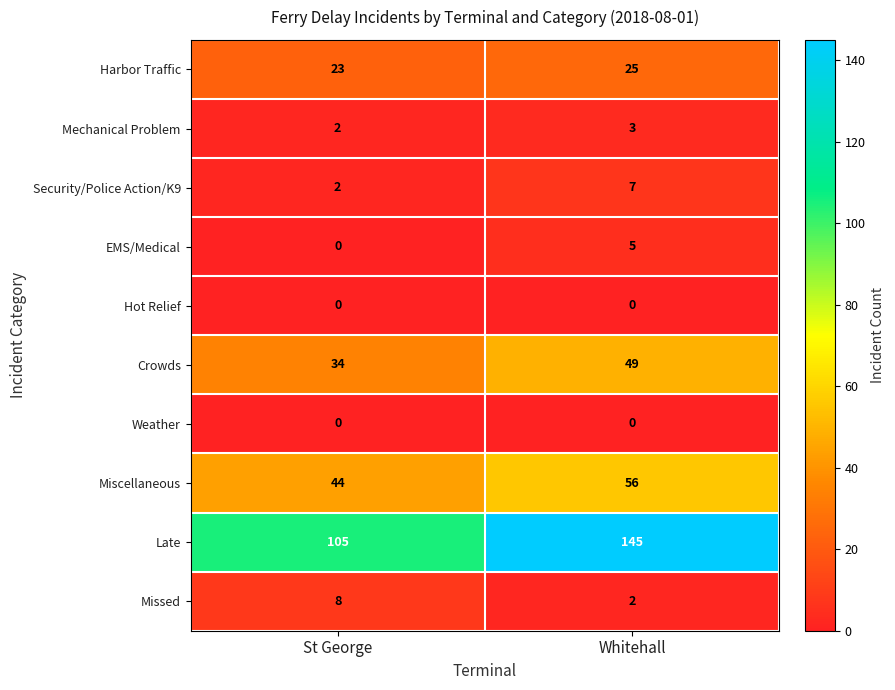

The value of Harbor Traffic at St George is 23. True or false?

True